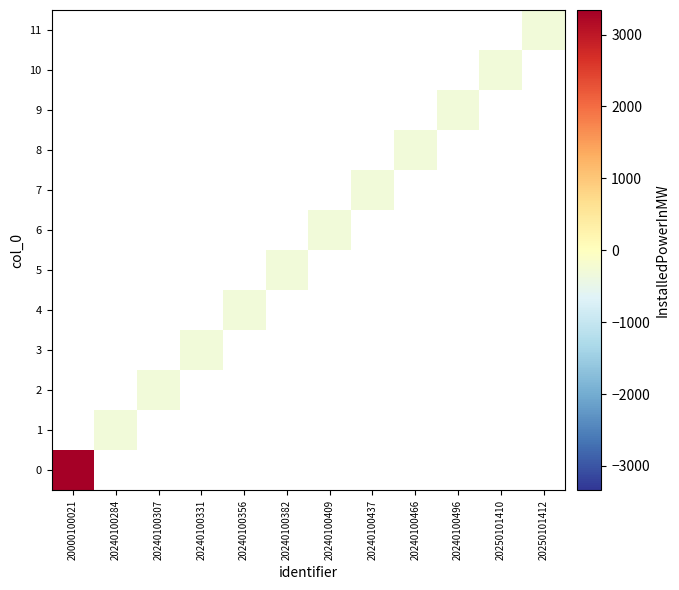

How many data points does each series have?

12